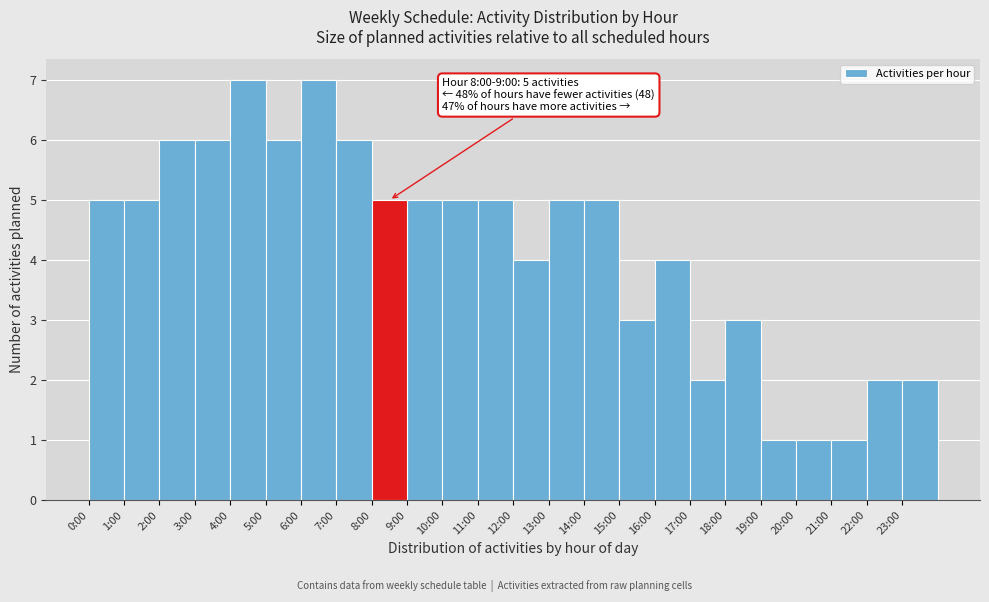

Reading right to left, what are all the values shown in this chart?

2	2	1	1	1	3	2	4	3	5	5	4	5	5	5	5	6	7	6	7	6	6	5	5